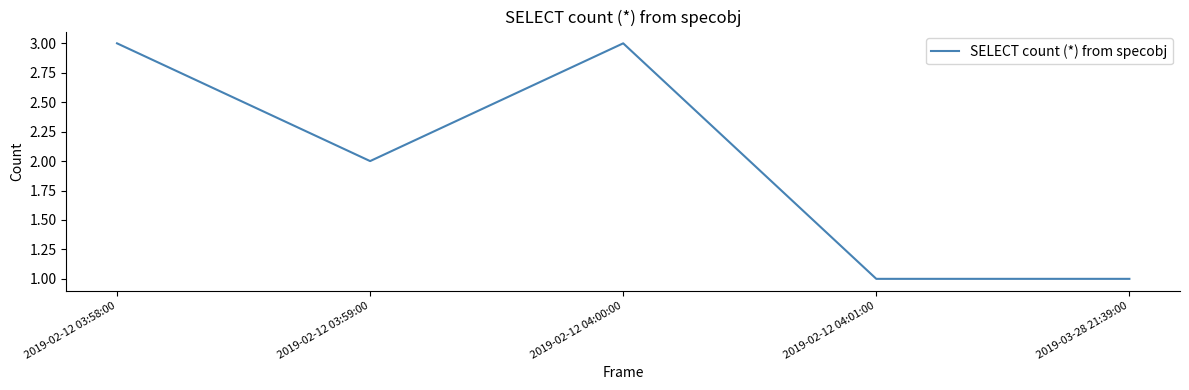

At which category does the data reach its first local peak?

2019-02-12 04:00:00